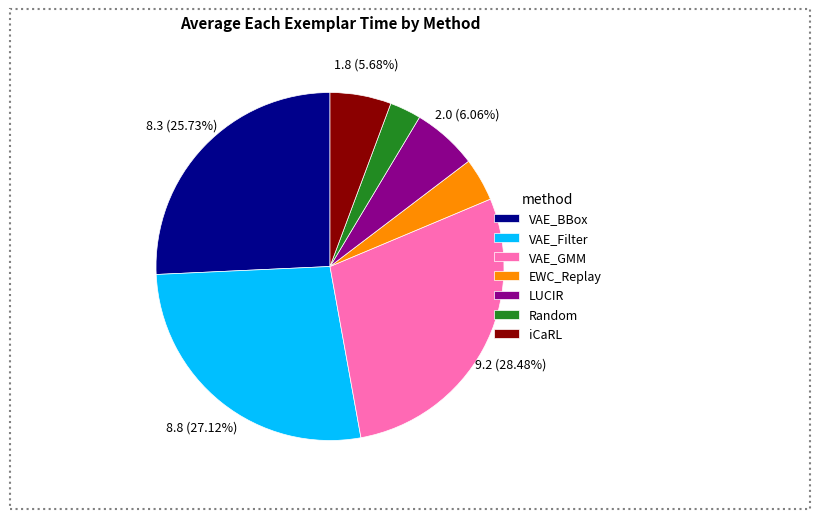

Is there any slice that represents more than half of the pie?

No